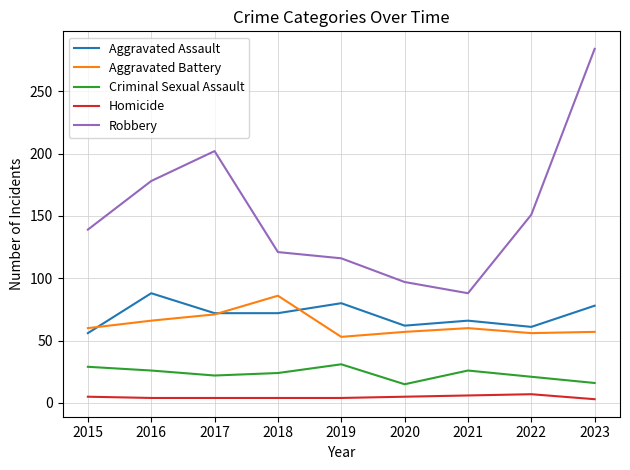

Is it true that Aggravated Assault equals 72 at 2017?

True